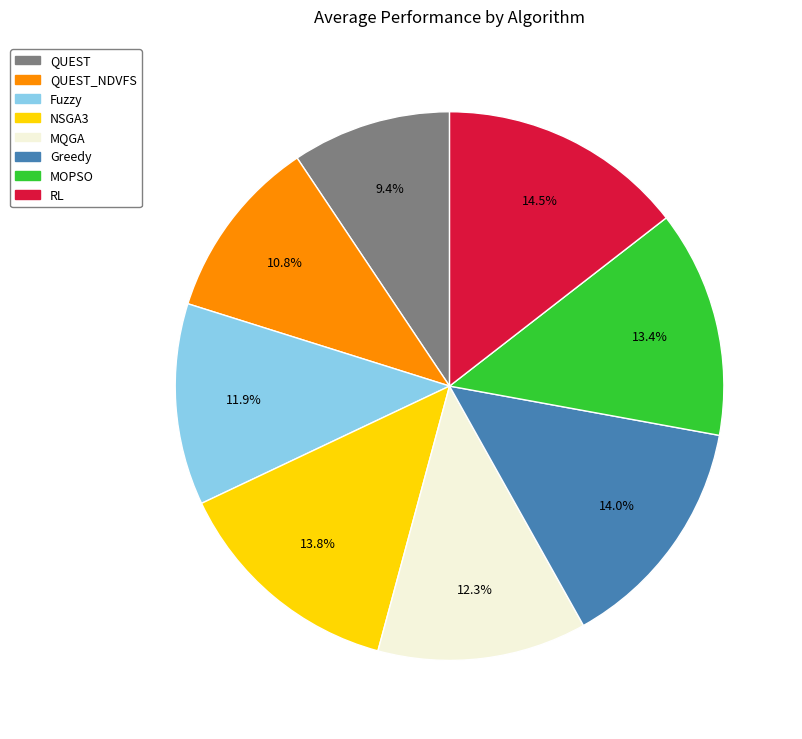

To the nearest percent, what is the average slice percentage?

12%